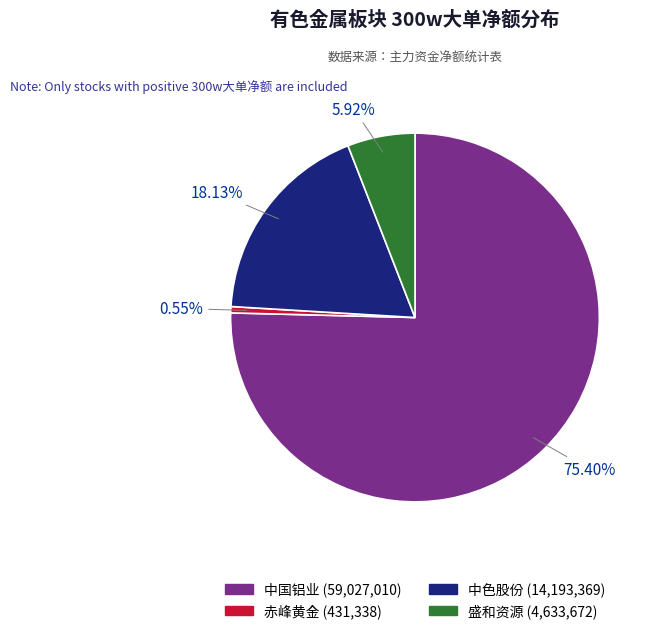

Does any single category account for the majority?

Yes